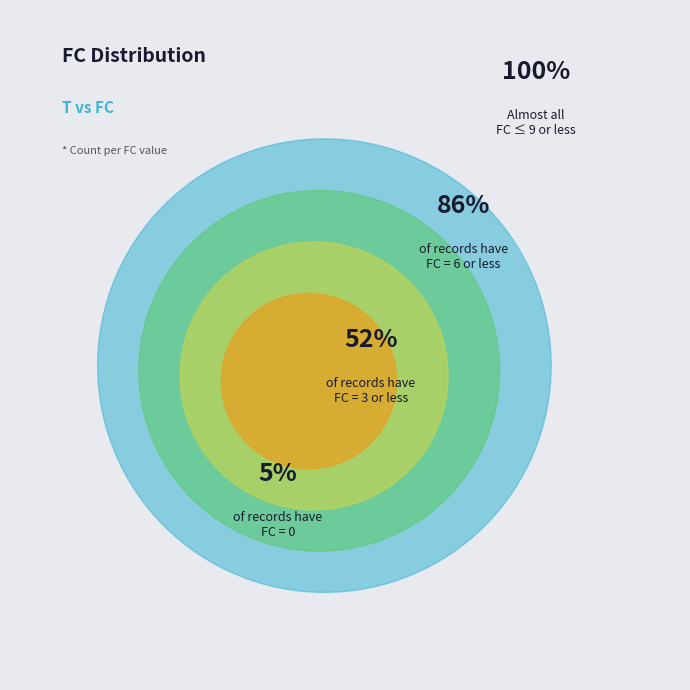

The FC=6 slice represents 4% of the pie. True or false?

False